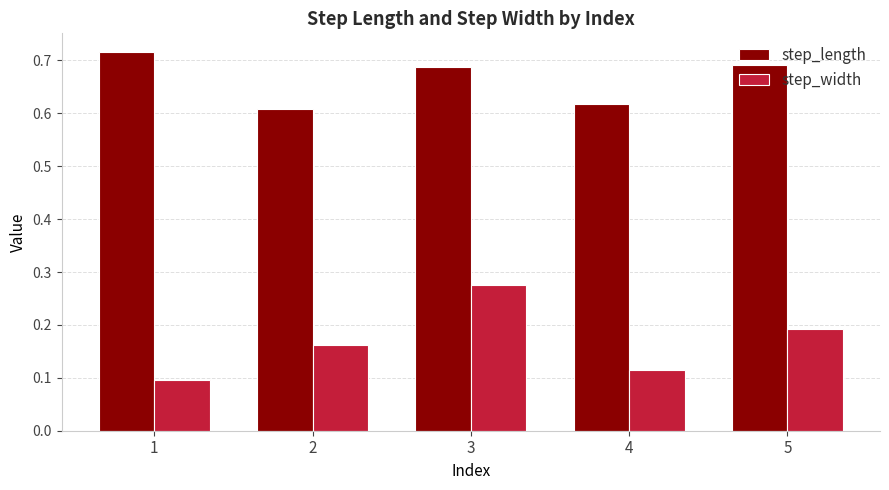

At how many categories does at least one series exceed 0?

5